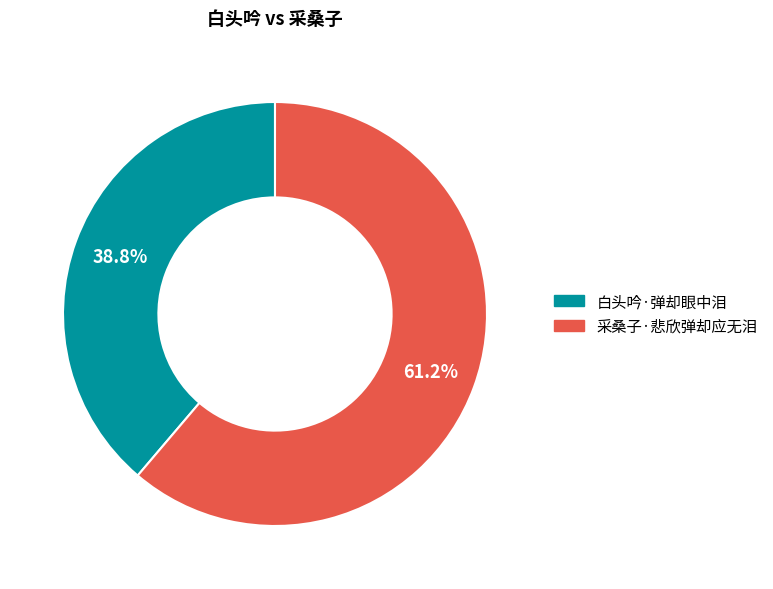

Which category accounts for the majority?

采桑子·悲欣弹却应无泪